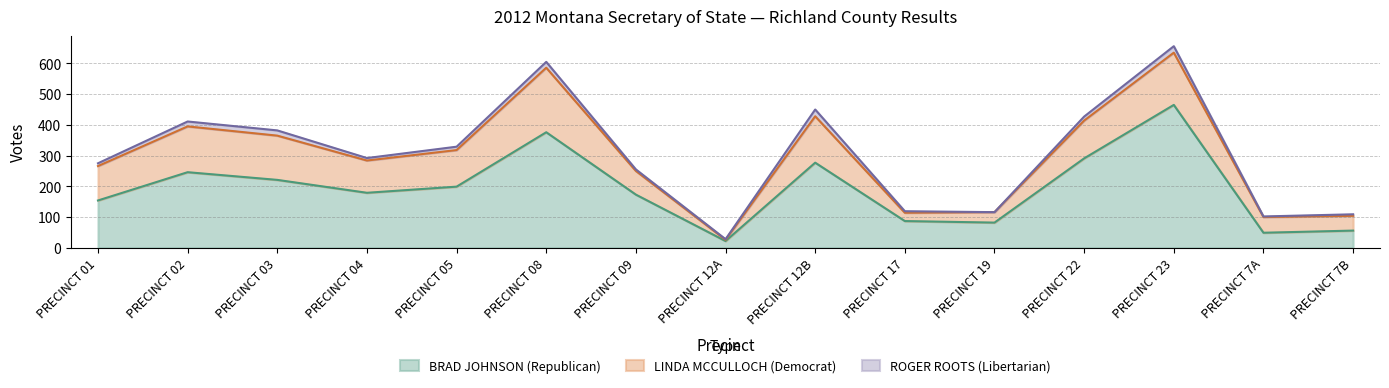

Rank the series by their average value, from lowest to highest.

ROGER ROOTS (Libertarian), LINDA MCCULLOCH (Democrat), BRAD JOHNSON (Republican)